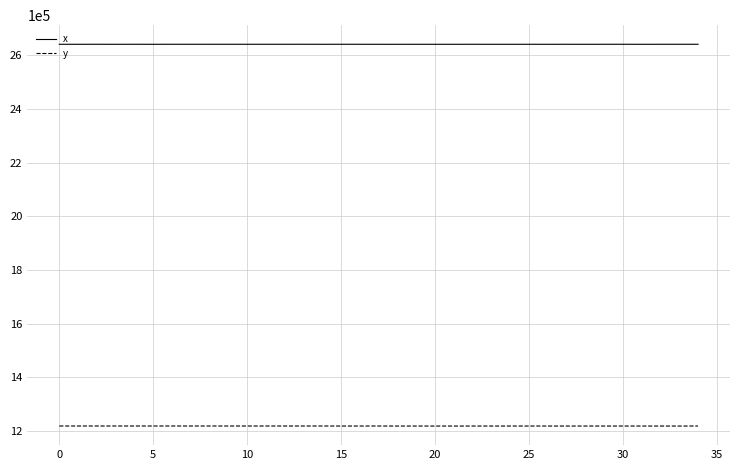

What is the highest value of the y series?

1218562.0